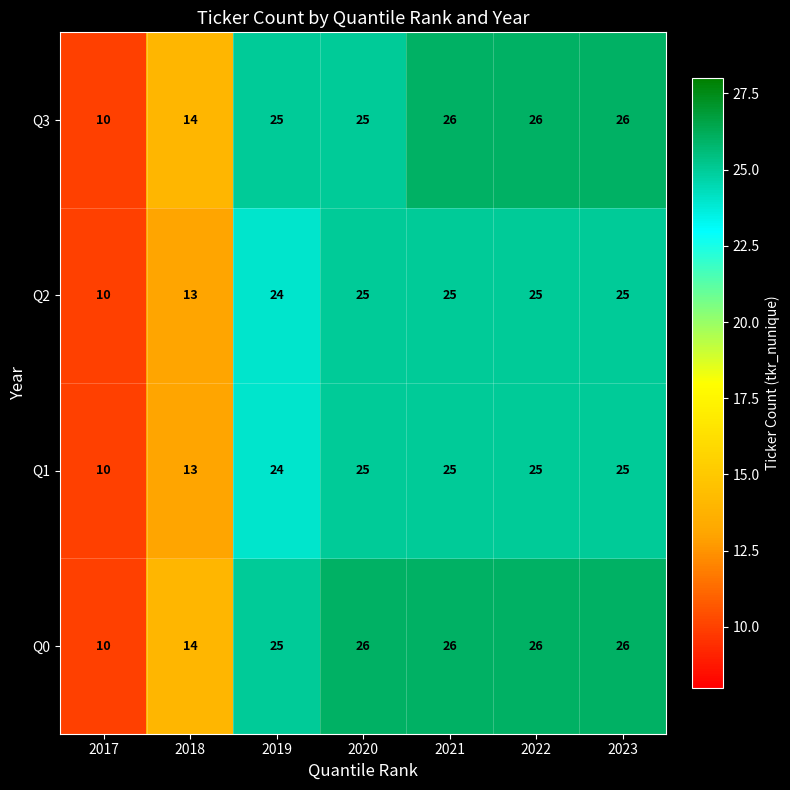

The value of Q2 at 2020 is 36. True or false?

False